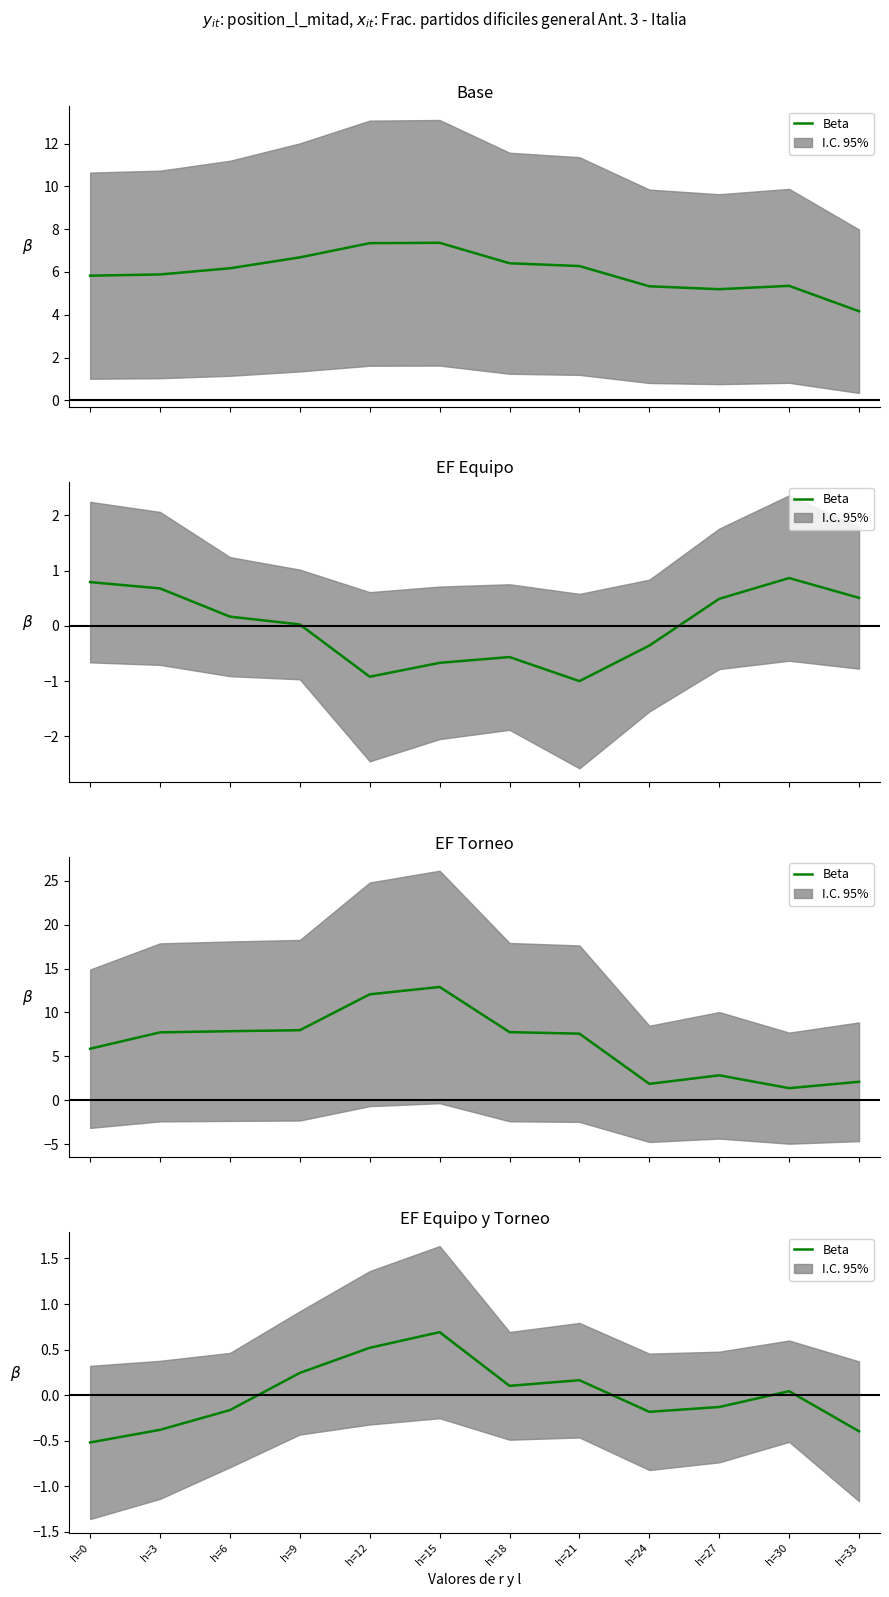

Reading left to right, extract all data points from this chart.

-0.5	-0.4	-0.2	0.2	0.5	0.7	0.1	0.2	-0.2	-0.1	0.0	-0.4